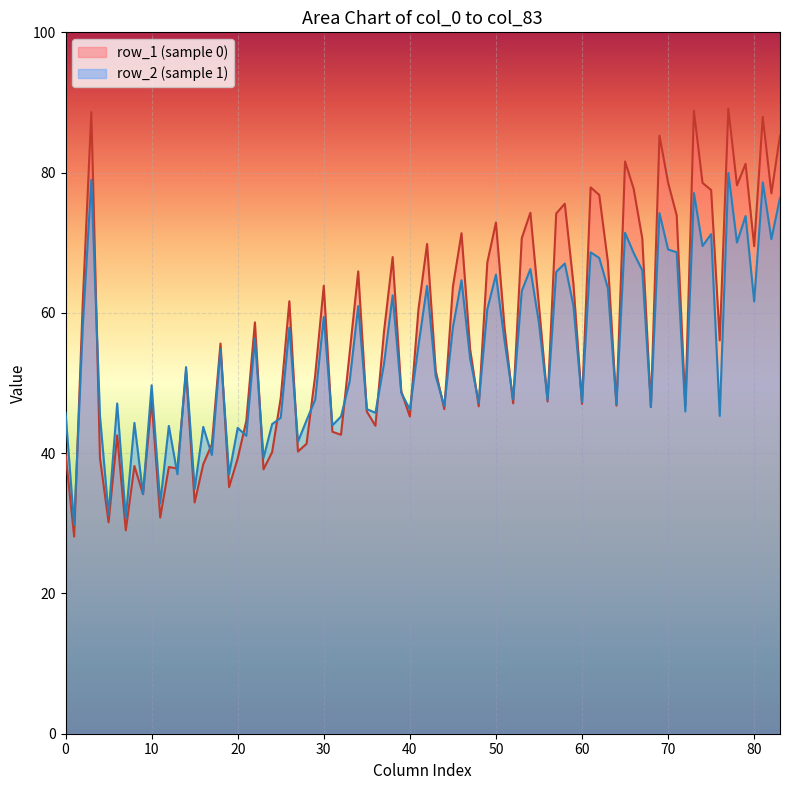

Does the chart display data point markers on the line(s)?

No